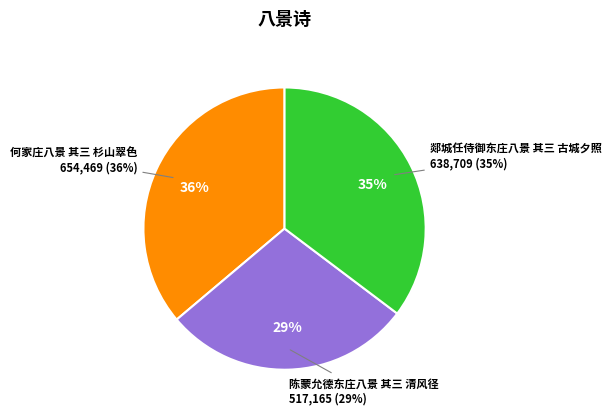

How many slices are in this pie chart?

3